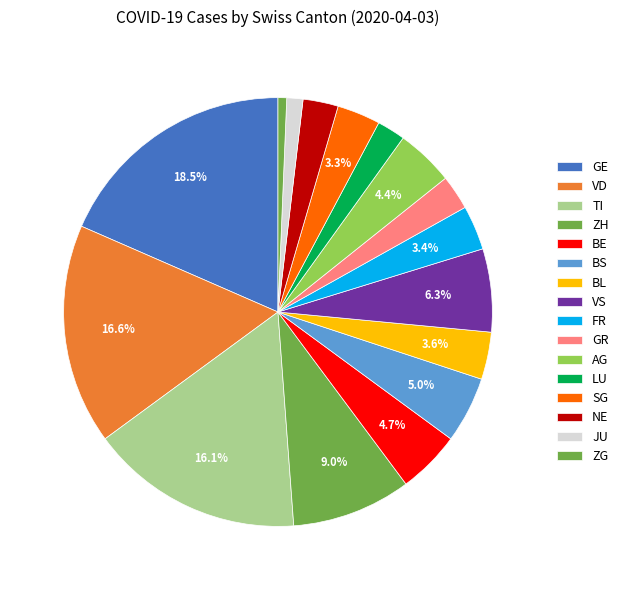

How many slices are in this pie chart?

16